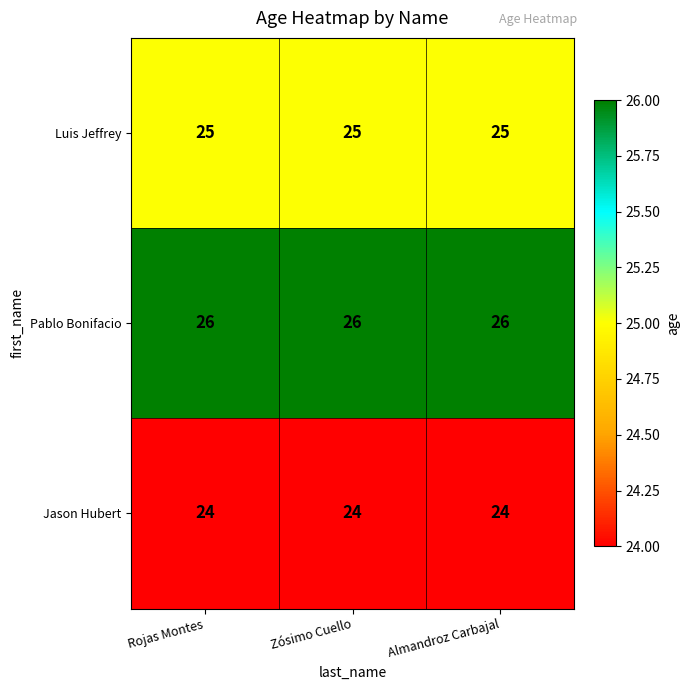

What is the difference between the highest and lowest values at Rojas Montes?

2